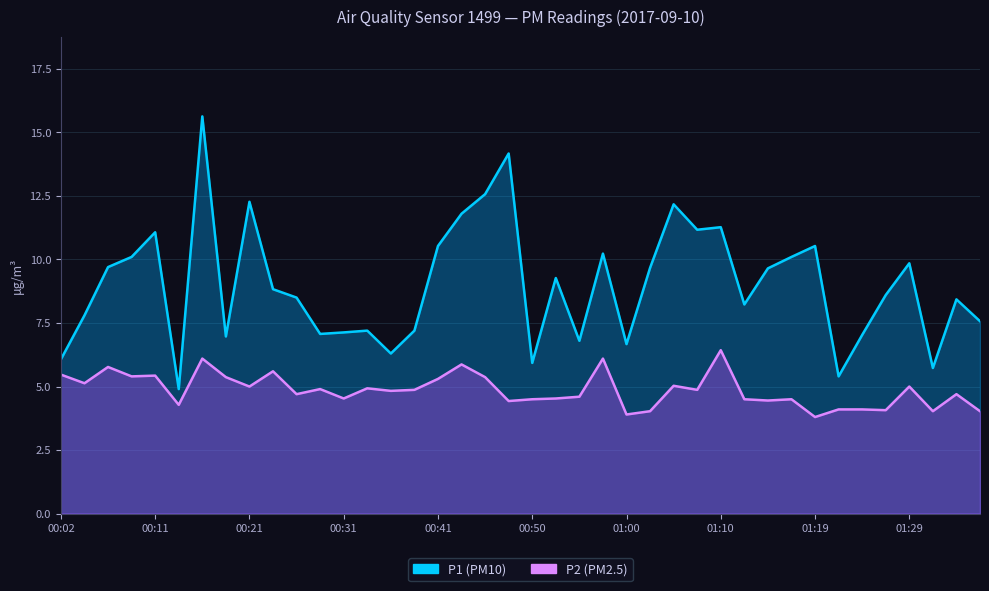

What is the greatest value displayed?

15.6